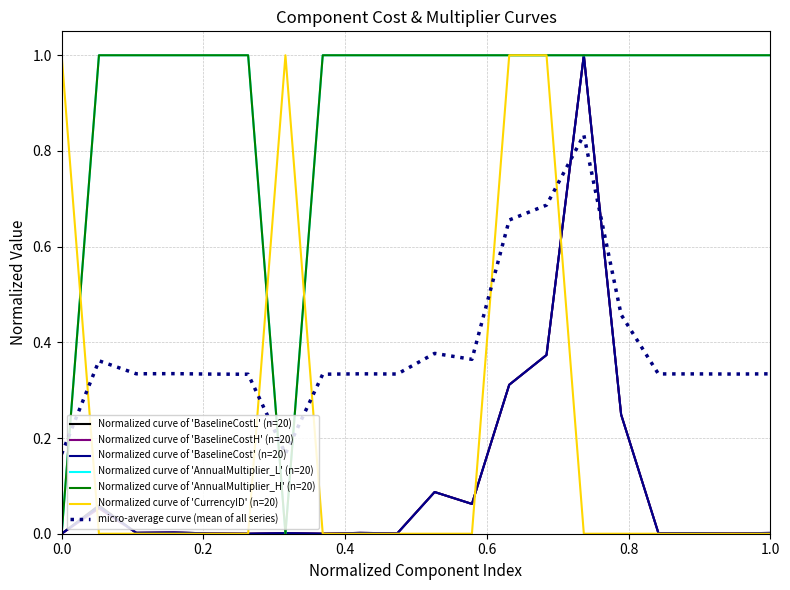

Reading right to left, list all the values displayed in this chart.

Normalized curve of 'BaselineCostL' (n=20): 0.0	0.0	0.0	0.0	0.2	1.0	0.4	0.3	0.1	0.1	0.0	0.0	0.0	0.0	0.0	0.0	0.0	0.0	0.1	0.0
Normalized curve of 'BaselineCostH' (n=20): 0.0	0.0	0.0	0.0	0.2	1.0	0.4	0.3	0.1	0.1	0.0	0.0	0.0	0.0	0.0	0.0	0.0	0.0	0.1	0.0
Normalized curve of 'BaselineCost' (n=20): 0.0	0.0	0.0	0.0	0.2	1.0	0.4	0.3	0.1	0.1	0.0	0.0	0.0	0.0	0.0	0.0	0.0	0.0	0.1	0.0
Normalized curve of 'AnnualMultiplier_L' (n=20): 1.0	1.0	1.0	1.0	1.0	1.0	1.0	1.0	1.0	1.0	1.0	1.0	1.0	0.0	1.0	1.0	1.0	1.0	1.0	0.0
Normalized curve of 'AnnualMultiplier_H' (n=20): 1.0	1.0	1.0	1.0	1.0	1.0	1.0	1.0	1.0	1.0	1.0	1.0	1.0	0.0	1.0	1.0	1.0	1.0	1.0	0.0
Normalized curve of 'CurrencyID' (n=20): 0.0	0.0	0.0	0.0	0.0	0.0	1.0	1.0	0.0	0.0	0.0	0.0	0.0	1.0	0.0	0.0	0.0	0.0	0.0	1.0